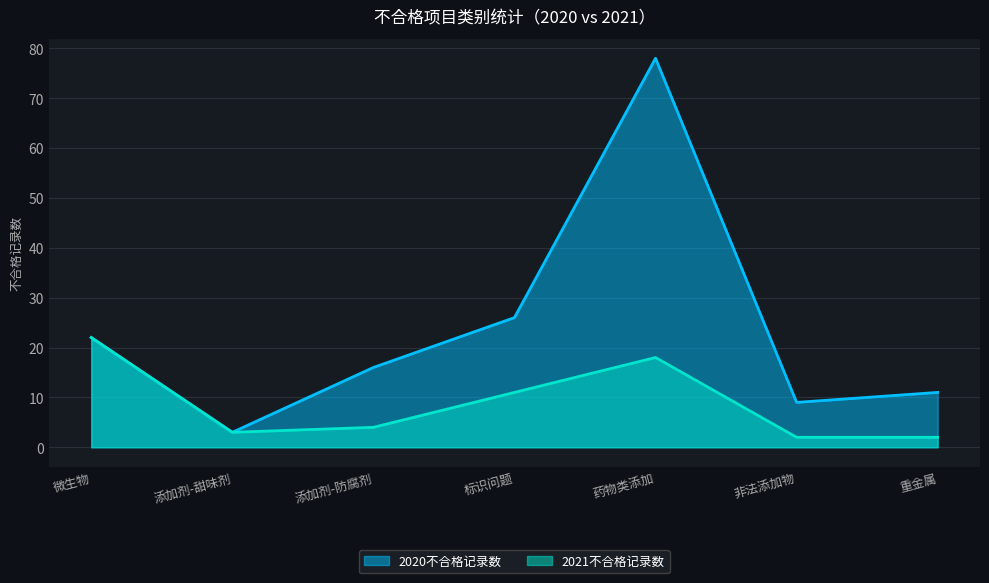

At which category is the sum across all series the highest?

药物类添加